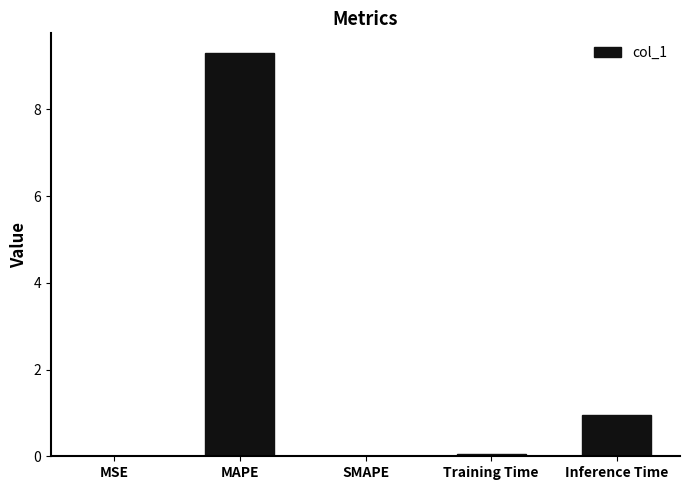

Which category has the highest value across all series?

MAPE